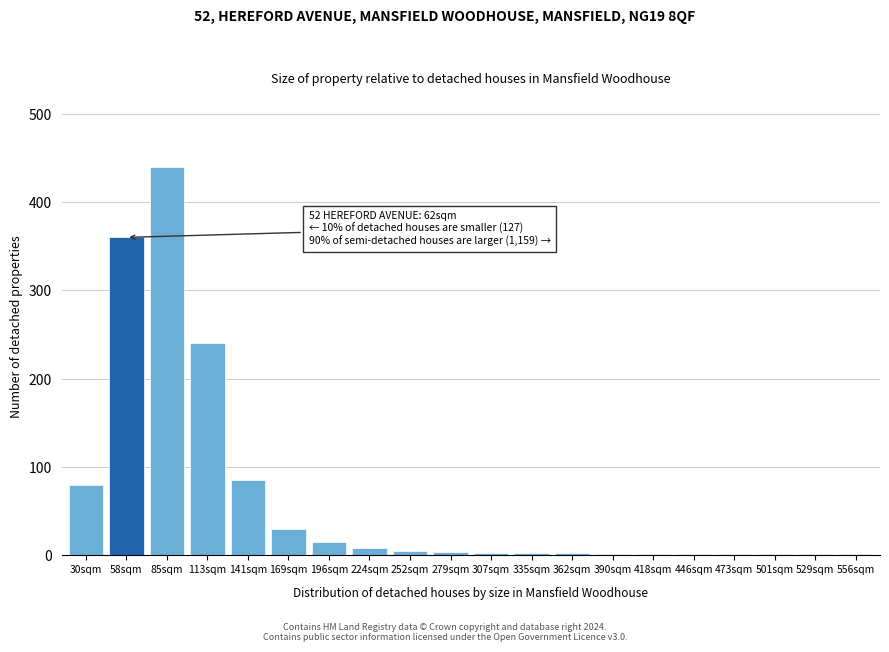

What is the maximum value shown in the chart?

440